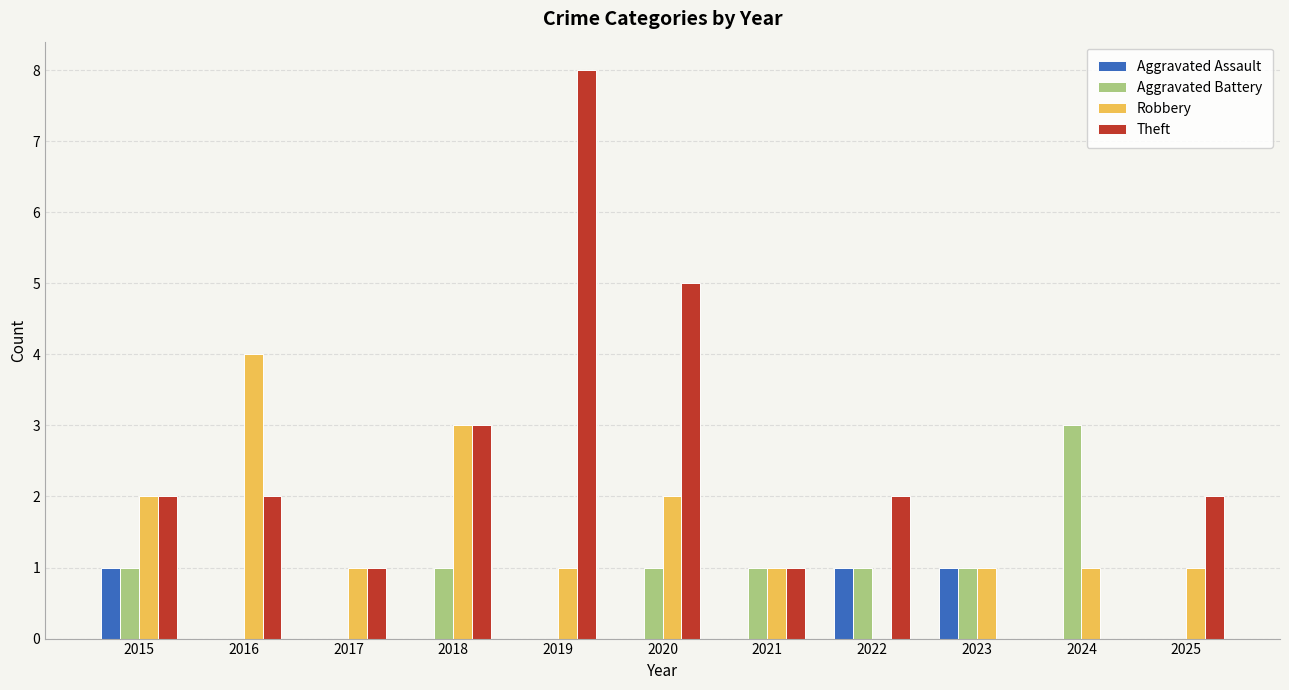

What is the sum of all Robbery values?

17